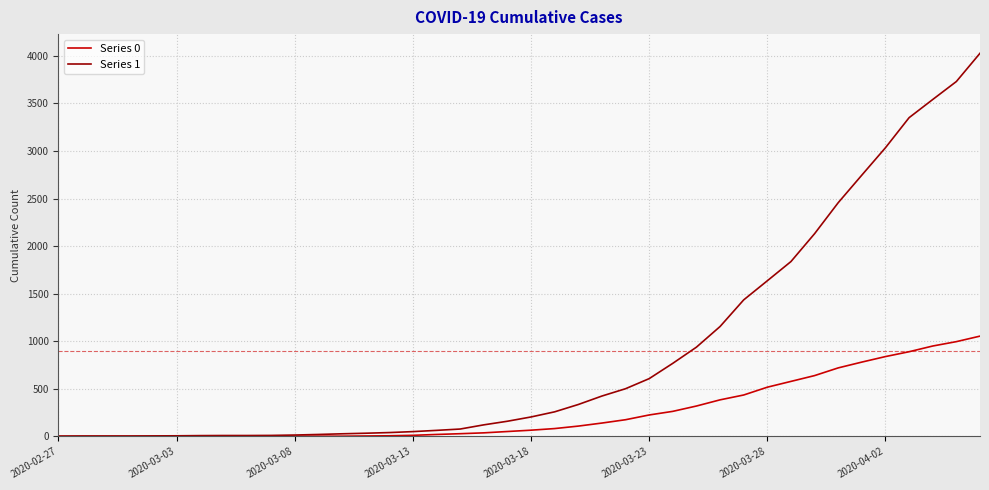

Which series has the widest spread of values?

Series 1